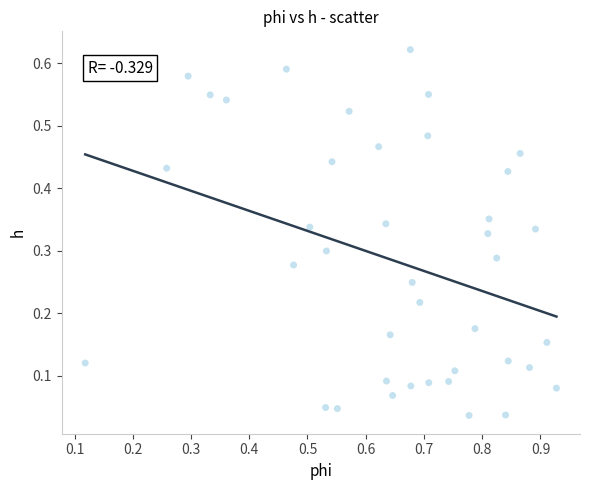

What is the range of X values (max minus min)?

0.8